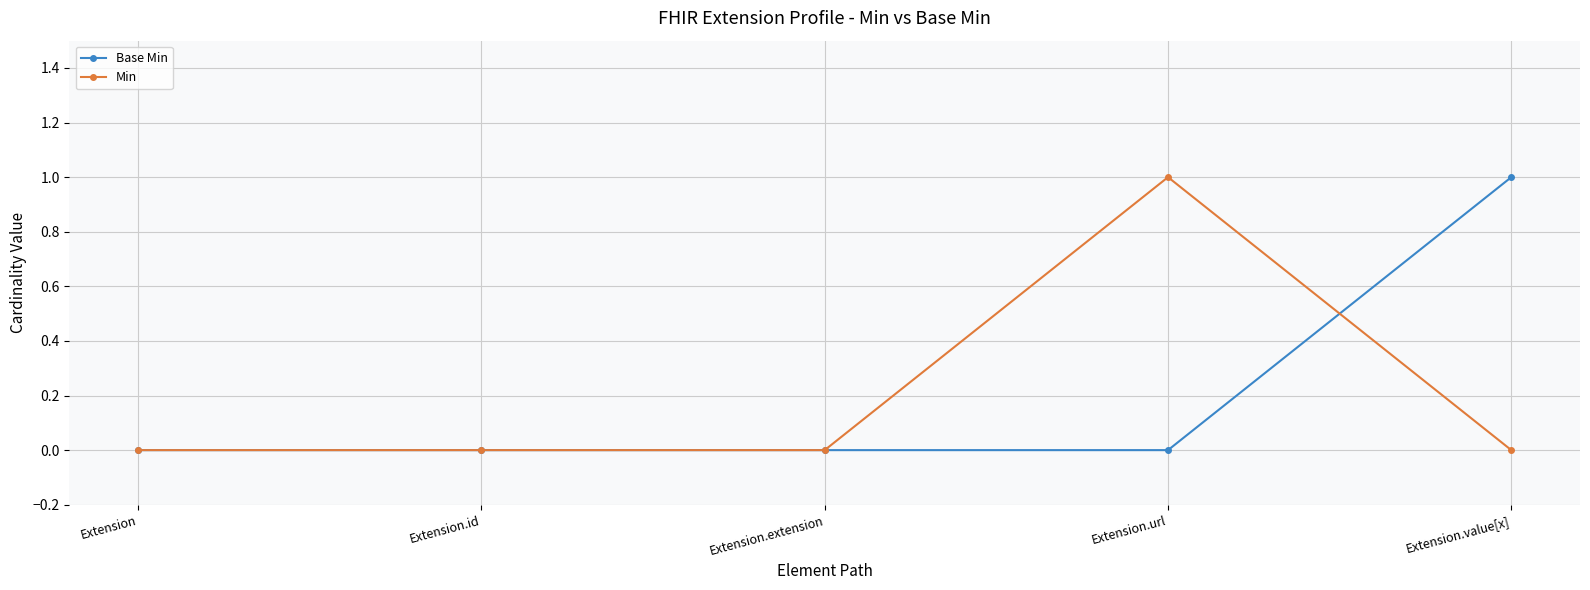

Which series ends up on top after the final intersection of Base Min and Min?

Base Min